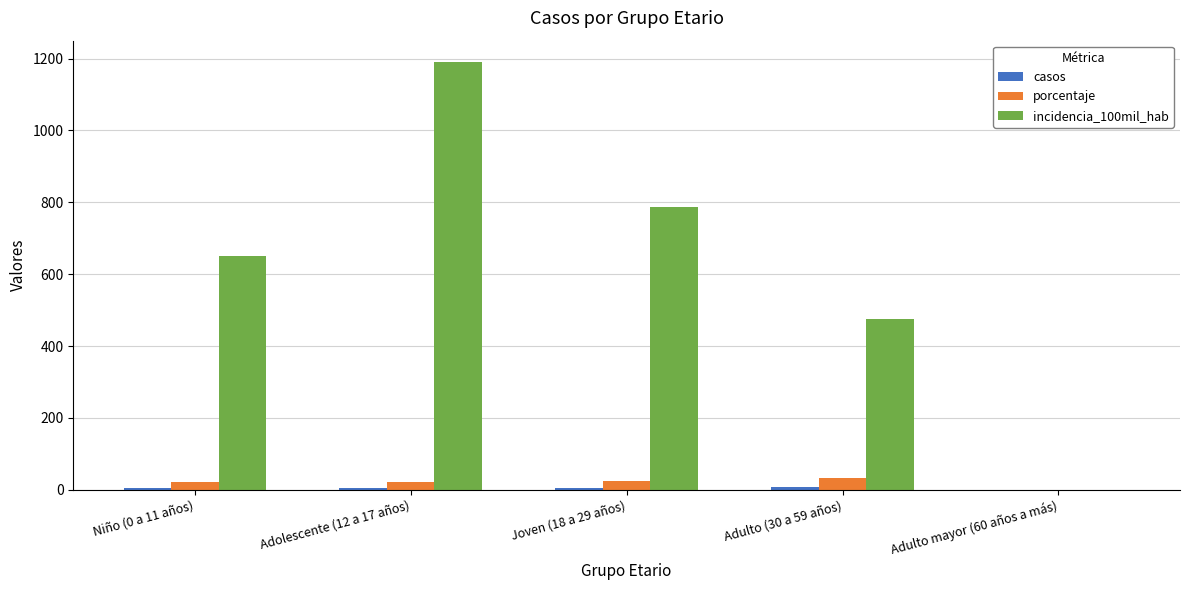

What is the sum of all porcentaje values?

100.0